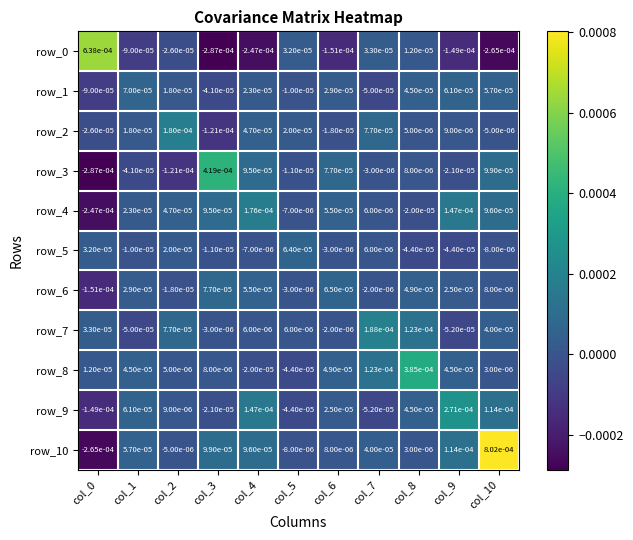

True or false: row_7 has a value of -0.0 at col_3.

True